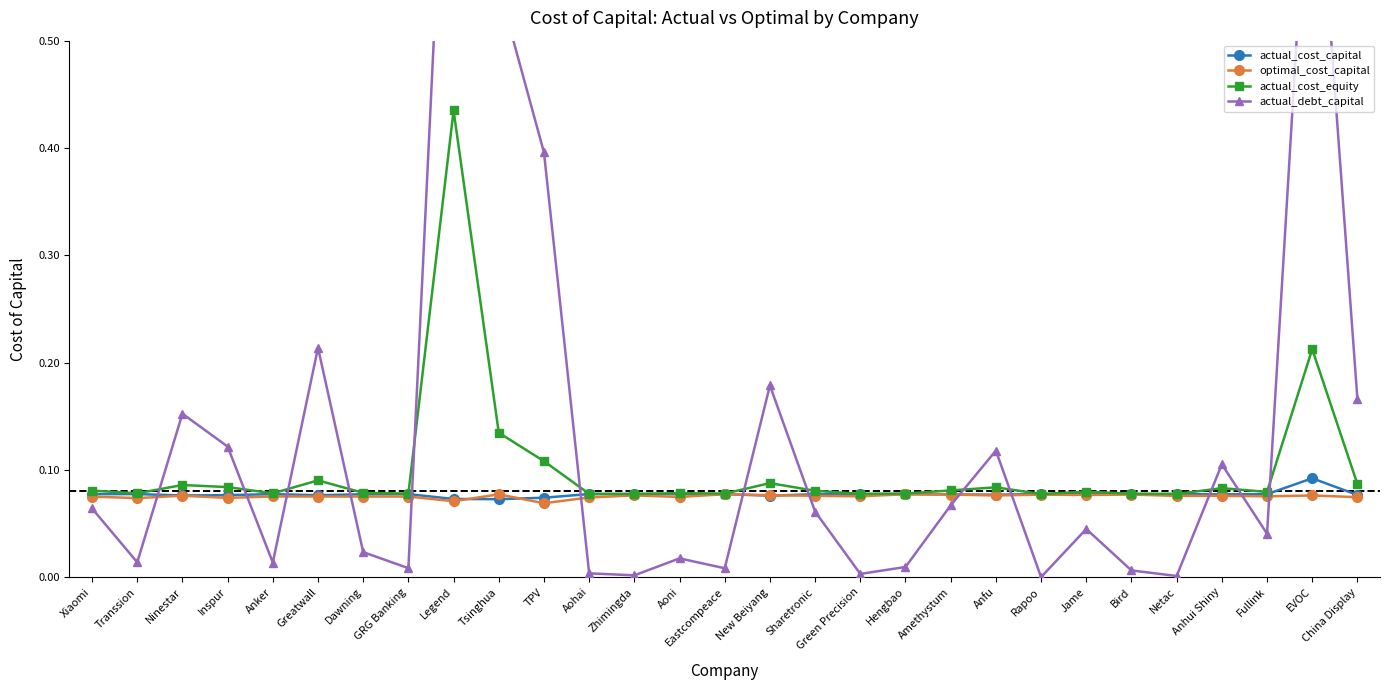

Reading left to right, list all the values displayed in this chart.

actual_cost_capital: Xiaomi=0.1	Transsion=0.1	Ninestar=0.1	Inspur=0.1	Anker=0.1	Greatwall=0.1	Dawning=0.1	GRG Banking=0.1	Legend=0.1	Tsinghua=0.1	TPV=0.1	Aohai=0.1	Zhimingda=0.1	Aoni=0.1	Eastcompeace=0.1	New Beiyang=0.1	Sharetronic=0.1	Green Precision=0.1	Hengbao=0.1	Amethystum=0.1	Anfu=0.1	Rapoo=0.1	Jame=0.1	Bird=0.1	Netac=0.1	Anhui Shiny=0.1	Fullink=0.1	EVOC=0.1	China Display=0.1
optimal_cost_capital: Xiaomi=0.1	Transsion=0.1	Ninestar=0.1	Inspur=0.1	Anker=0.1	Greatwall=0.1	Dawning=0.1	GRG Banking=0.1	Legend=0.1	Tsinghua=0.1	TPV=0.1	Aohai=0.1	Zhimingda=0.1	Aoni=0.1	Eastcompeace=0.1	New Beiyang=0.1	Sharetronic=0.1	Green Precision=0.1	Hengbao=0.1	Amethystum=0.1	Anfu=0.1	Rapoo=0.1	Jame=0.1	Bird=0.1	Netac=0.1	Anhui Shiny=0.1	Fullink=0.1	EVOC=0.1	China Display=0.1
actual_cost_equity: Xiaomi=0.1	Transsion=0.1	Ninestar=0.1	Inspur=0.1	Anker=0.1	Greatwall=0.1	Dawning=0.1	GRG Banking=0.1	Legend=0.4	Tsinghua=0.1	TPV=0.1	Aohai=0.1	Zhimingda=0.1	Aoni=0.1	Eastcompeace=0.1	New Beiyang=0.1	Sharetronic=0.1	Green Precision=0.1	Hengbao=0.1	Amethystum=0.1	Anfu=0.1	Rapoo=0.1	Jame=0.1	Bird=0.1	Netac=0.1	Anhui Shiny=0.1	Fullink=0.1	EVOC=0.2	China Display=0.1
actual_debt_capital: Xiaomi=0.1	Transsion=0.0	Ninestar=0.2	Inspur=0.1	Anker=0.0	Greatwall=0.2	Dawning=0.0	GRG Banking=0.0	Legend=0.9	Tsinghua=0.5	TPV=0.4	Aohai=0.0	Zhimingda=0.0	Aoni=0.0	Eastcompeace=0.0	New Beiyang=0.2	Sharetronic=0.1	Green Precision=0.0	Hengbao=0.0	Amethystum=0.1	Anfu=0.1	Rapoo=0.0	Jame=0.0	Bird=0.0	Netac=0.0	Anhui Shiny=0.1	Fullink=0.0	EVOC=0.7	China Display=0.2